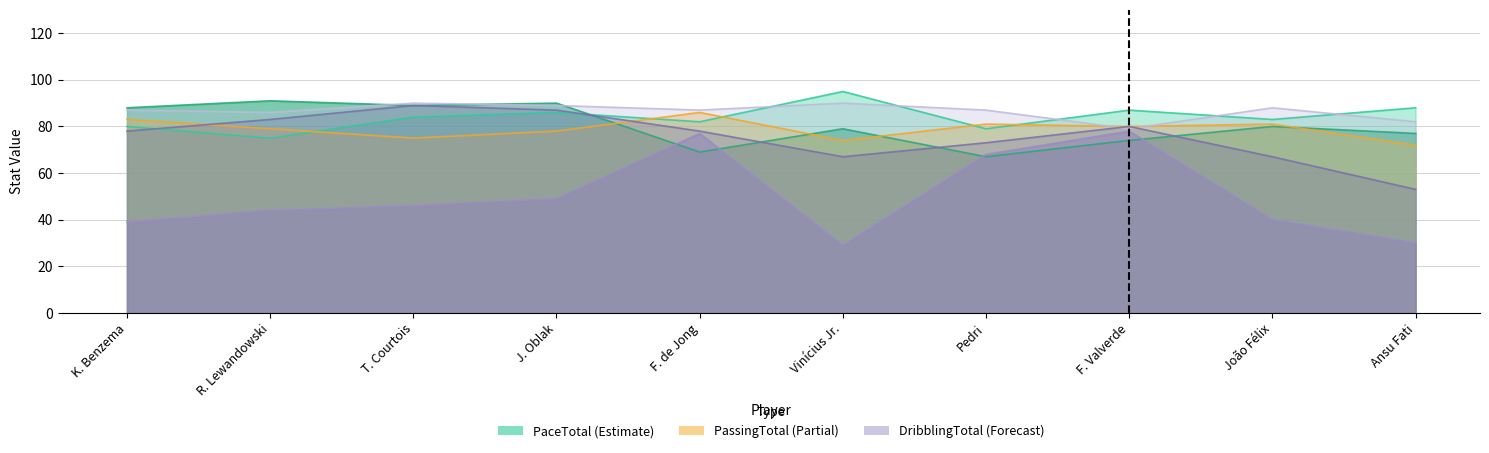

Which series has the widest spread of values?

DefendingTotal